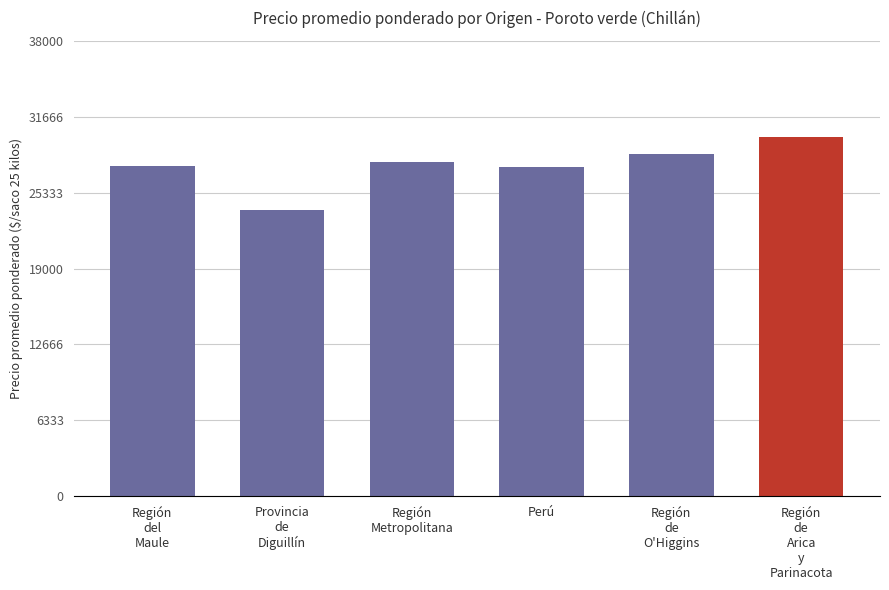

What is the difference between the maximum and minimum values?

6090